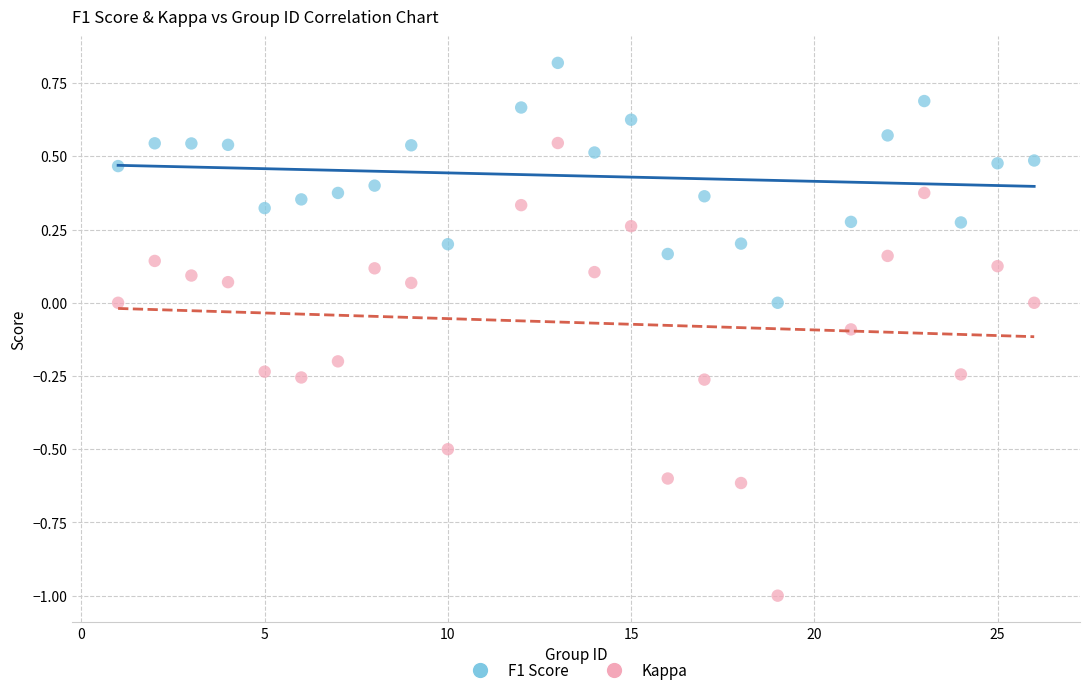

Across all data points, what is the range of X values (max minus min)?

25.0